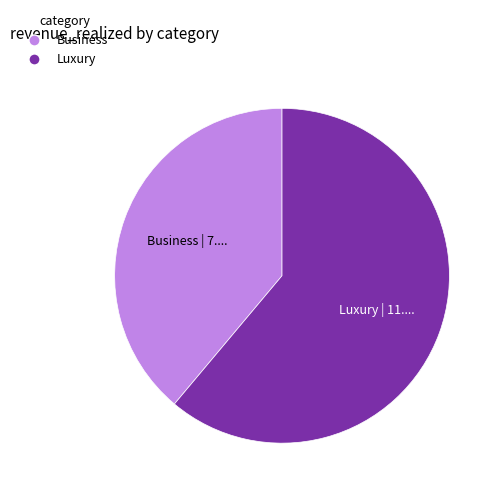

Is there any slice that represents more than half of the pie?

Yes